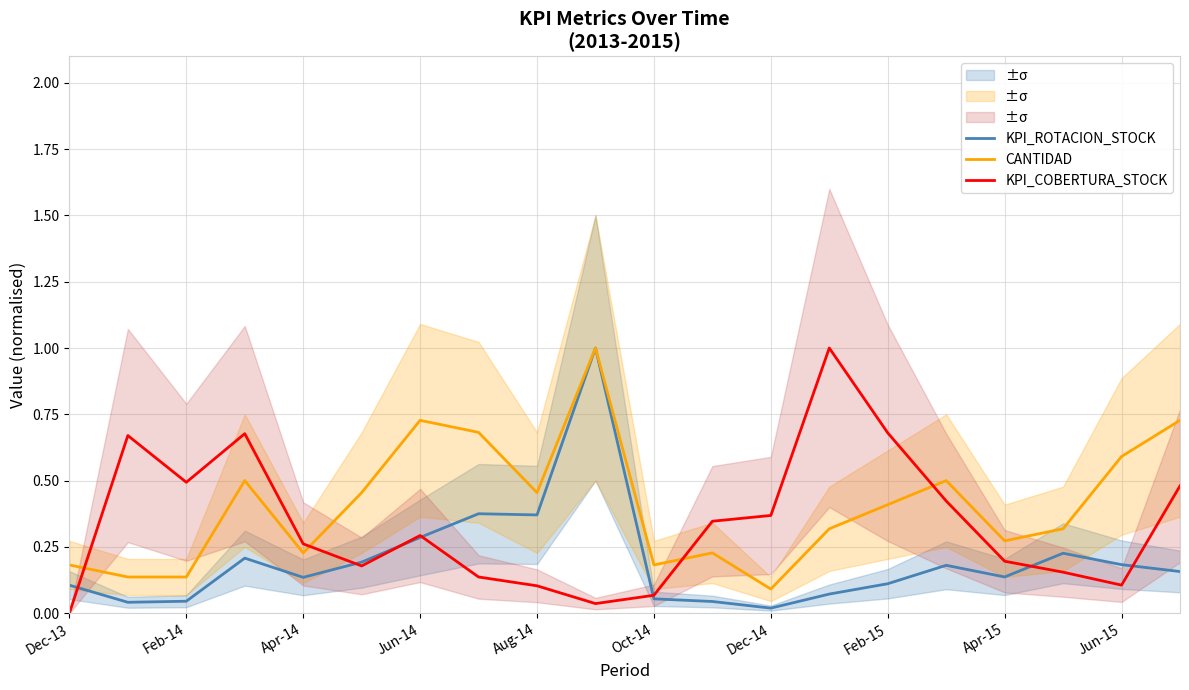

Is it true that CANTIDAD equals 0.2 at Dec-13?

True